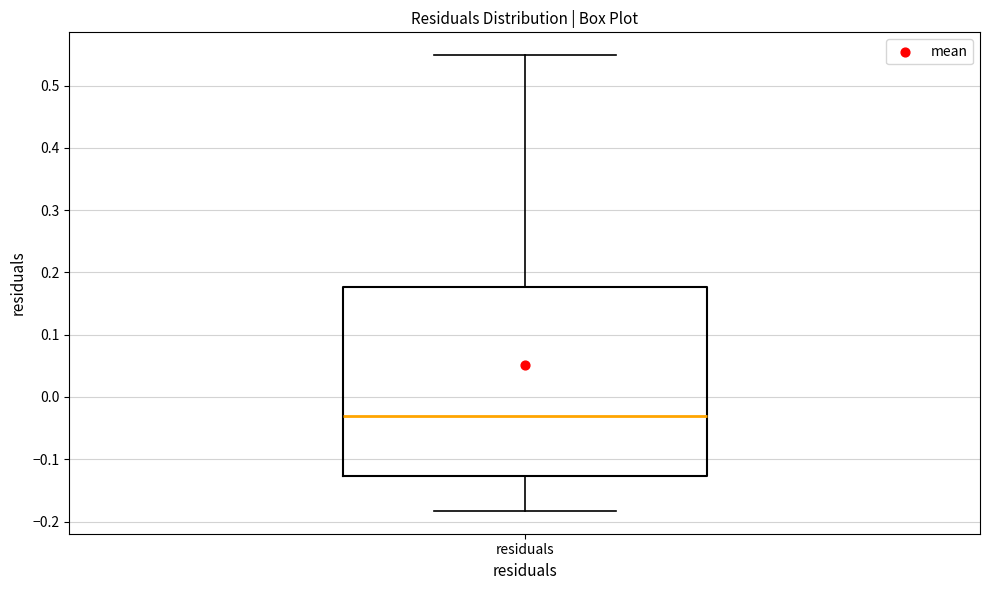

Where is the lower edge of the box for residuals on the y-axis? The values are not printed on the chart, so give them approximately, as read against the axis.

-0.13